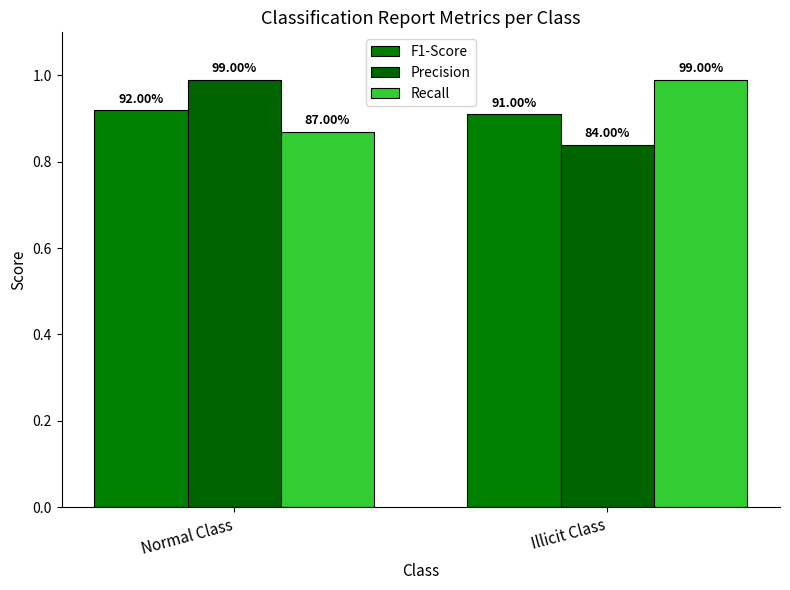

What is the sum of the F1-Score values at Normal Class and Illicit Class?

1.8